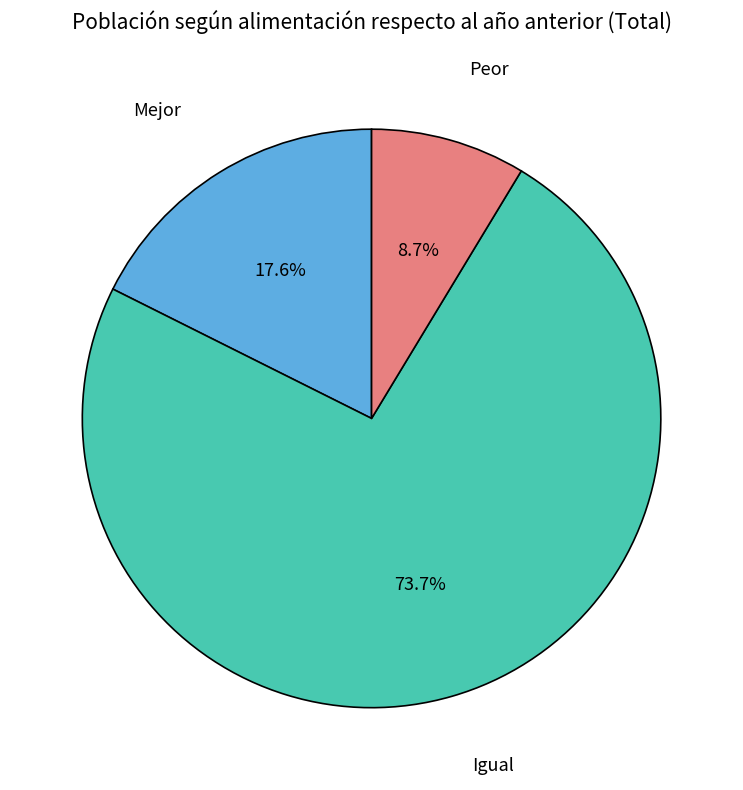

Does any single category account for the majority?

Yes